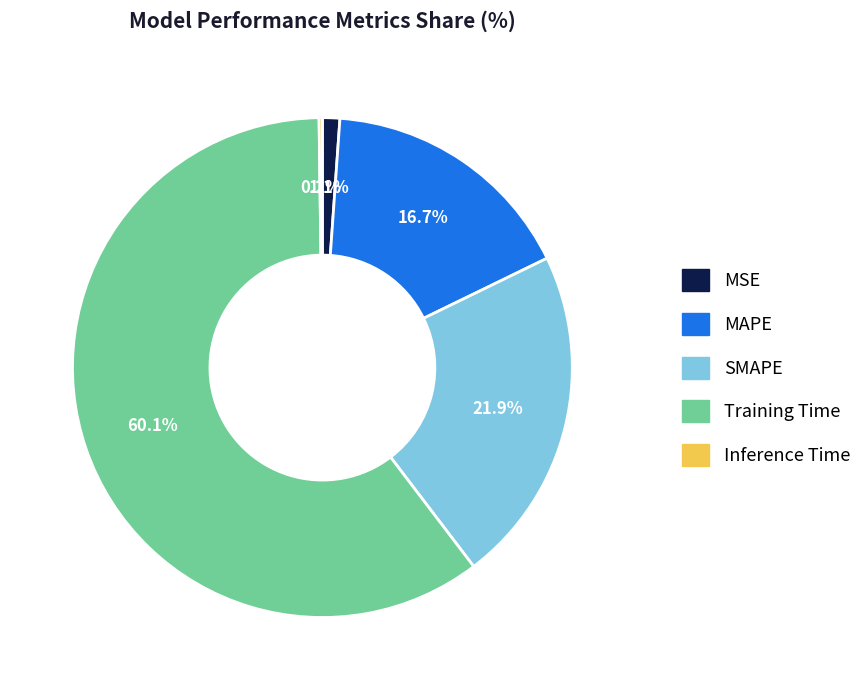

What percentage is the MAPE slice, to the nearest percent?

17%